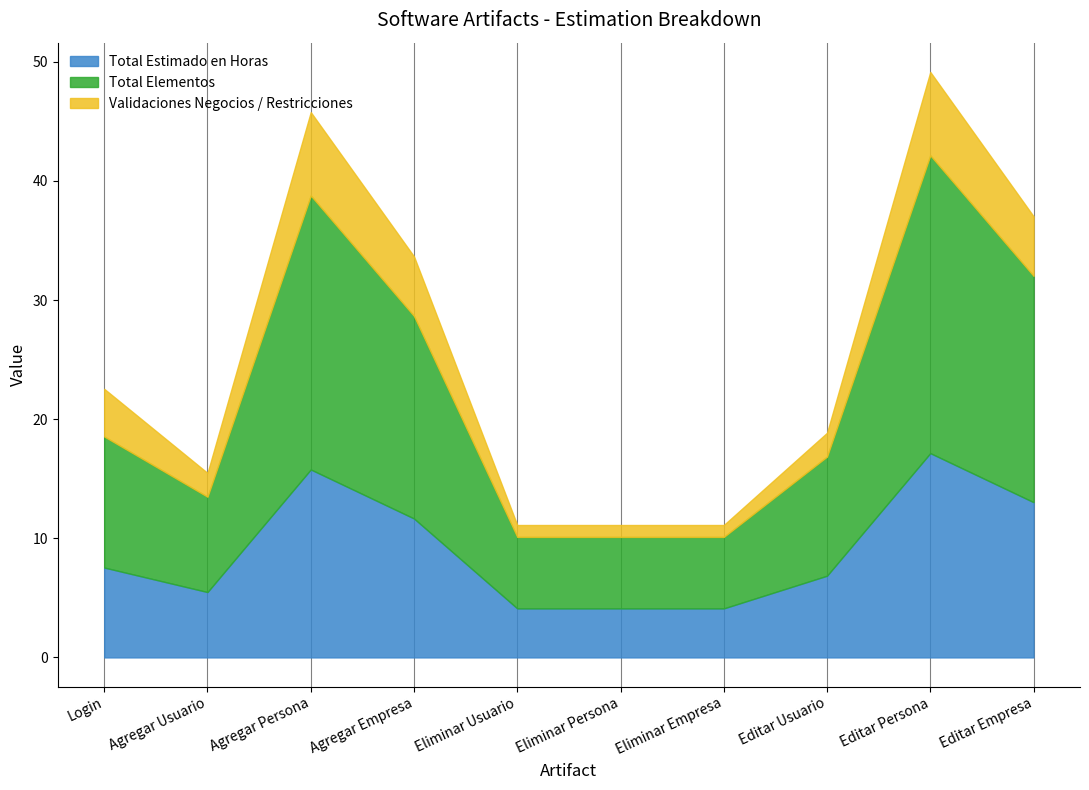

Is it true that Total Estimado en Horas equals 6.5 at Eliminar Usuario?

False